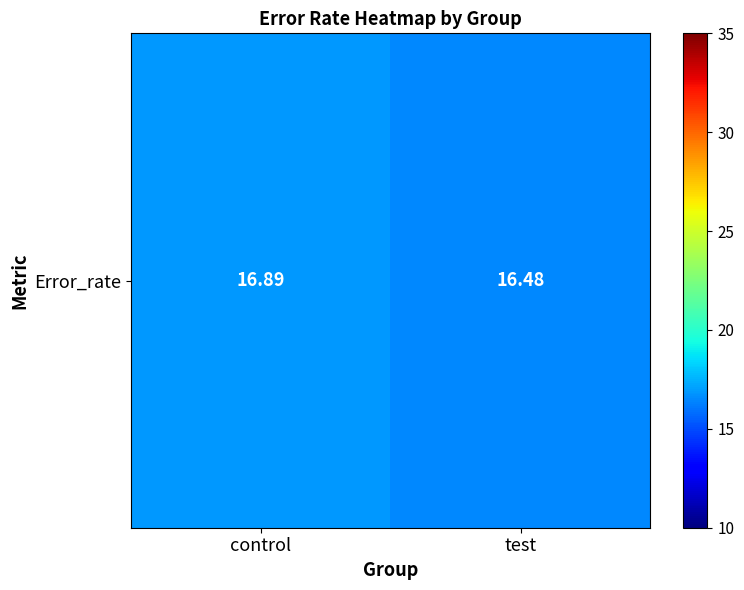

What value does the data have at test?

16.5